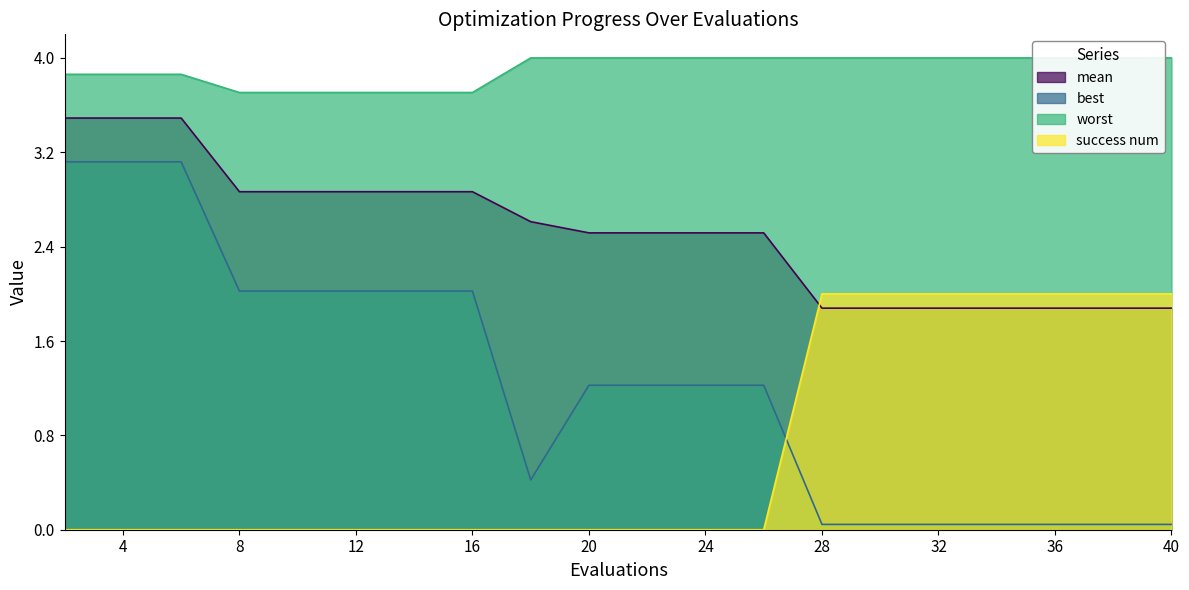

At how many categories does at least one series exceed 1?

20